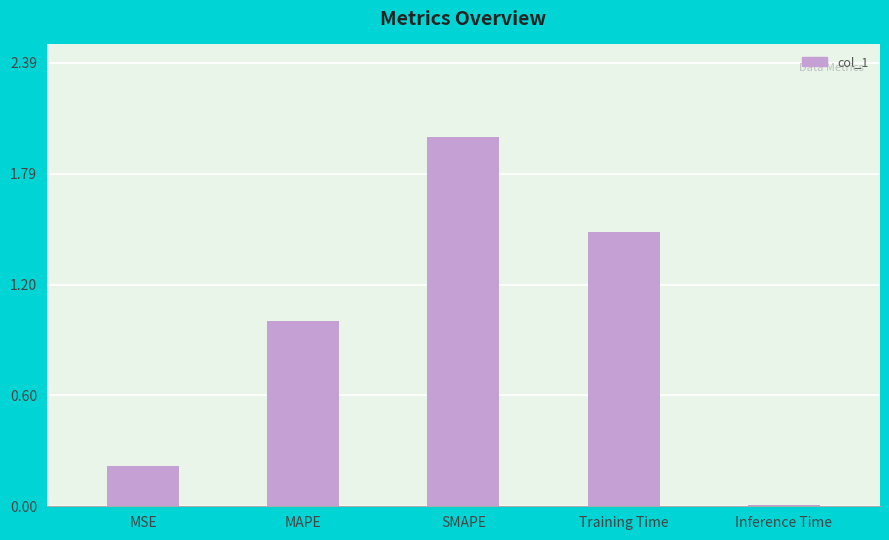

What is the difference between the maximum and minimum values?

2.0